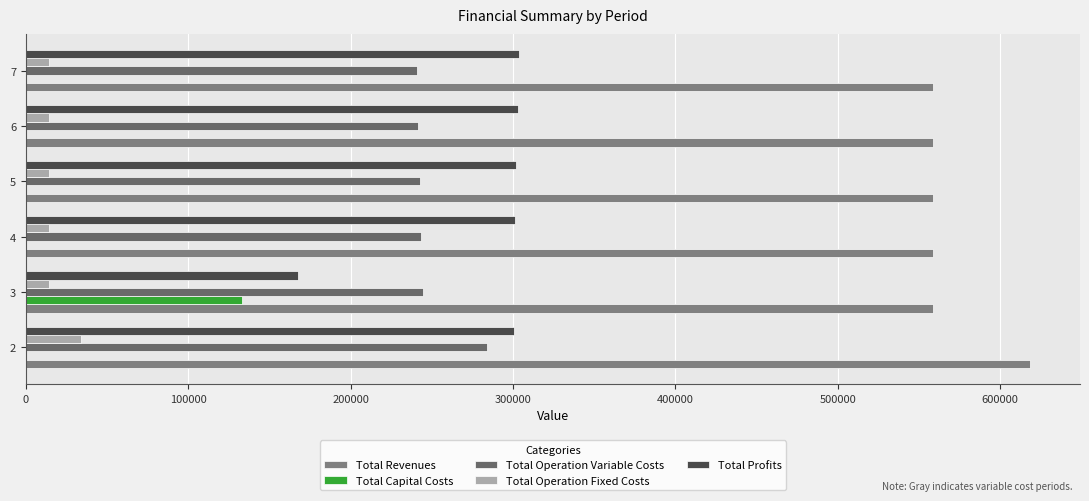

What is the value of the Total Profits bar at the 1st from the left?

300510.2